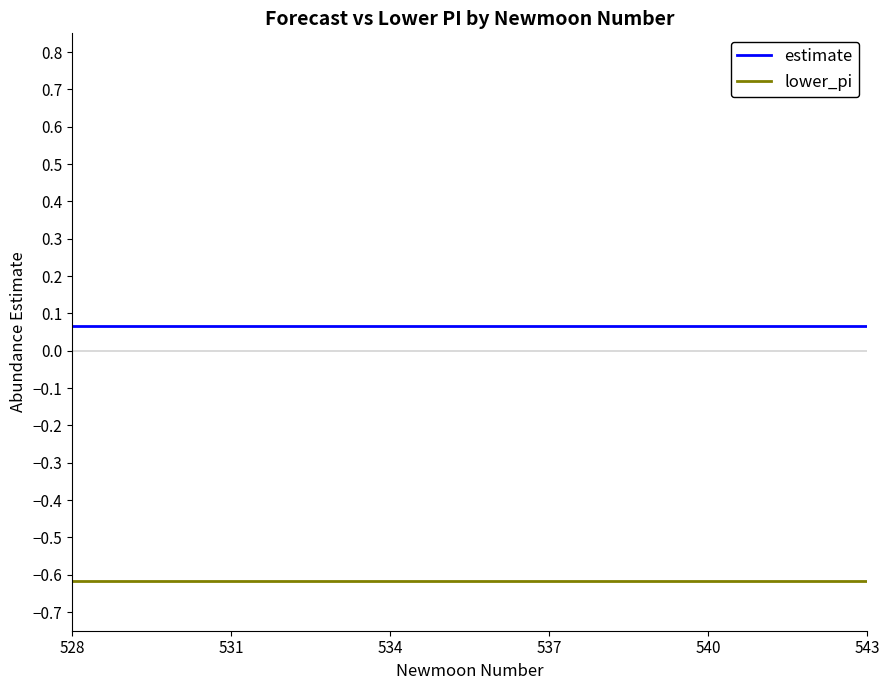

List the series in order of their overall mean, lowest first.

lower_pi, estimate